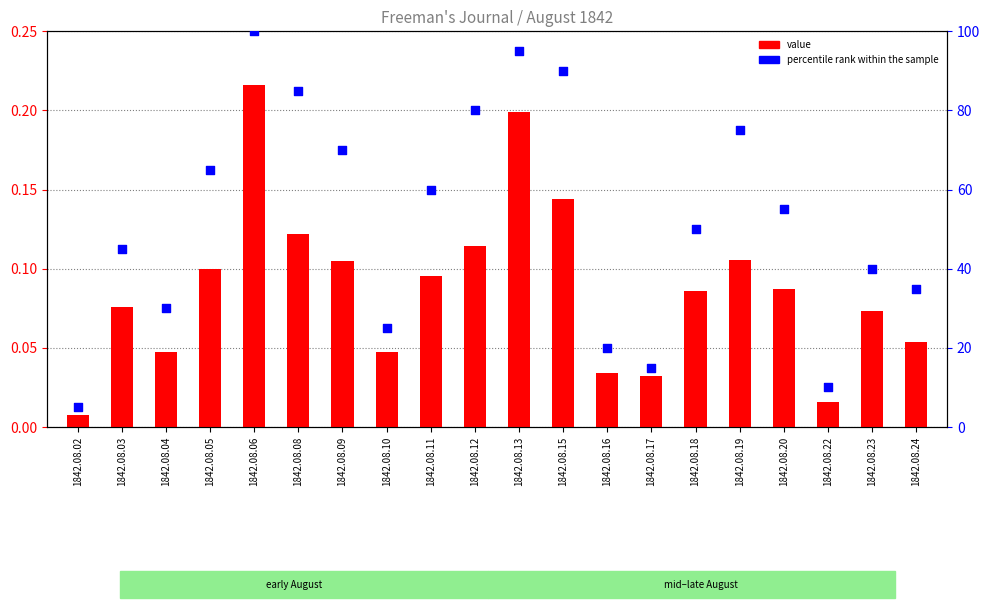

Which series has the widest spread of Y values?

percentile rank within the sample